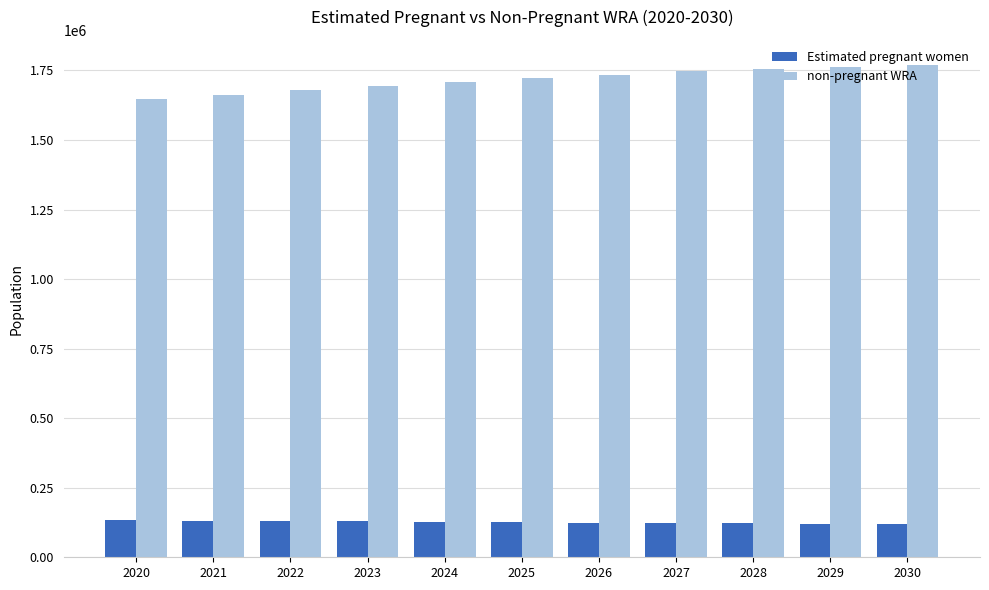

Which series has the largest range (max minus min)?

non-pregnant WRA